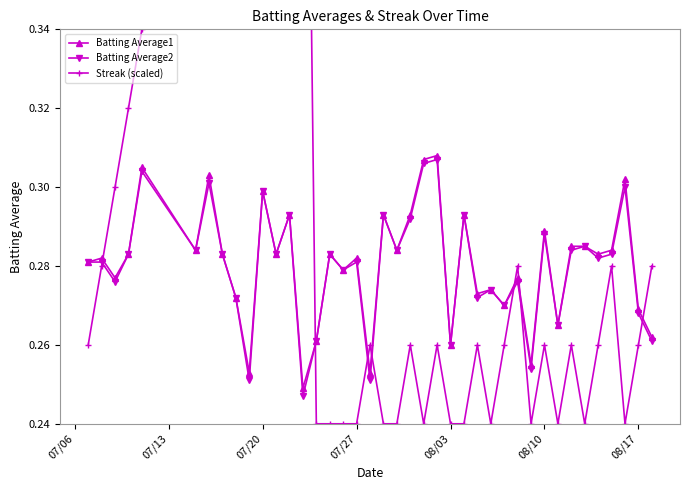

What is the difference between the maximum and second lowest values in the Batting Average1 series?

0.1